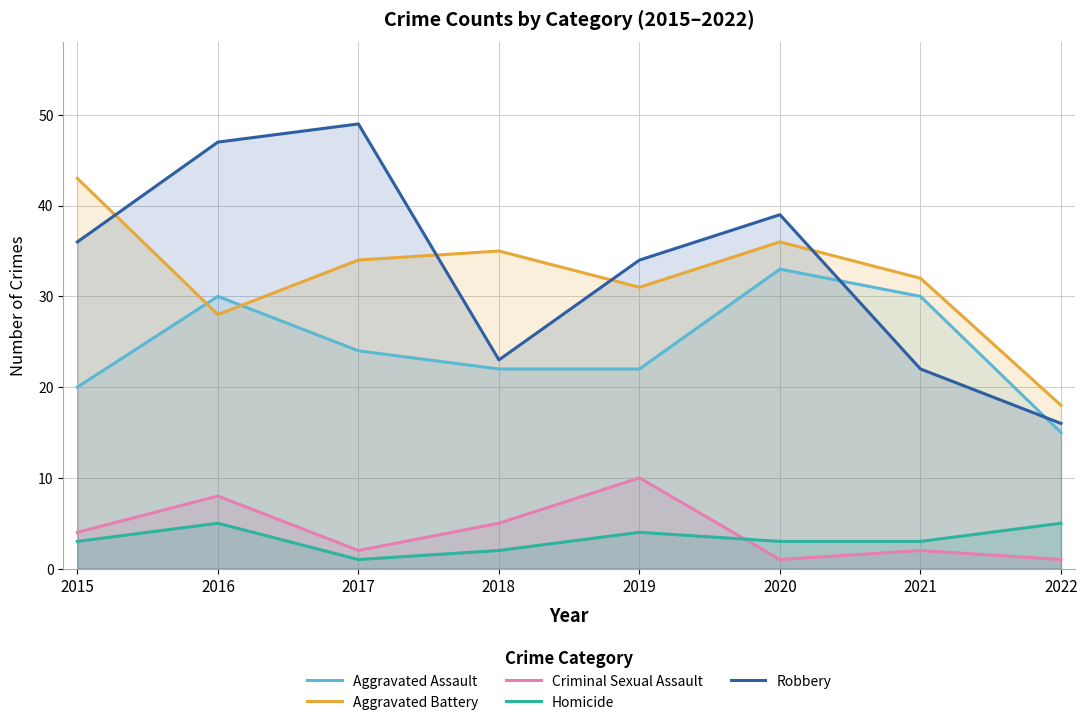

What is the difference between the maximum and minimum values in the Criminal Sexual Assault series?

9